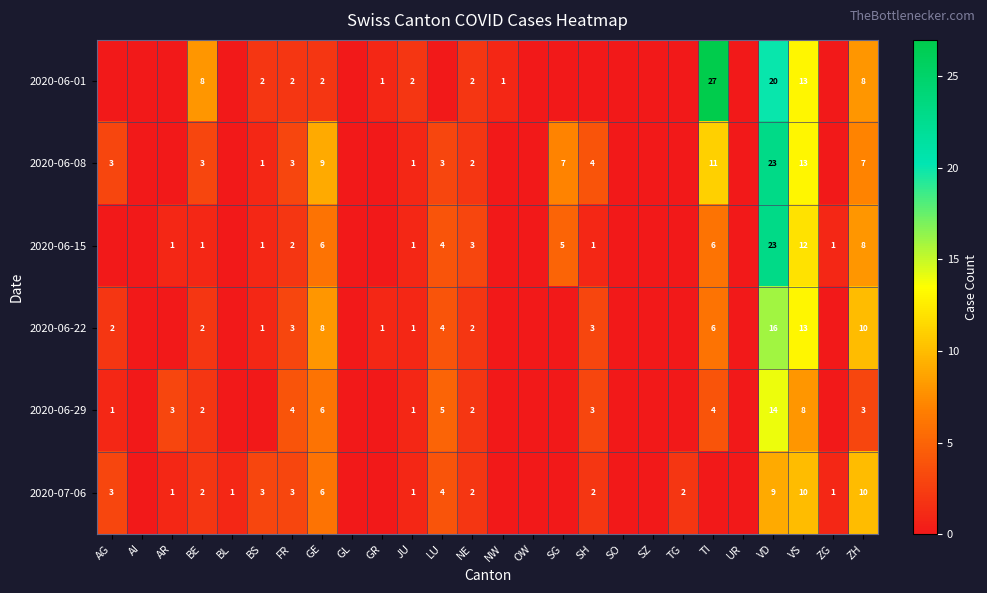

The 2020-06-22 series shows 1 at BE. True or false?

False